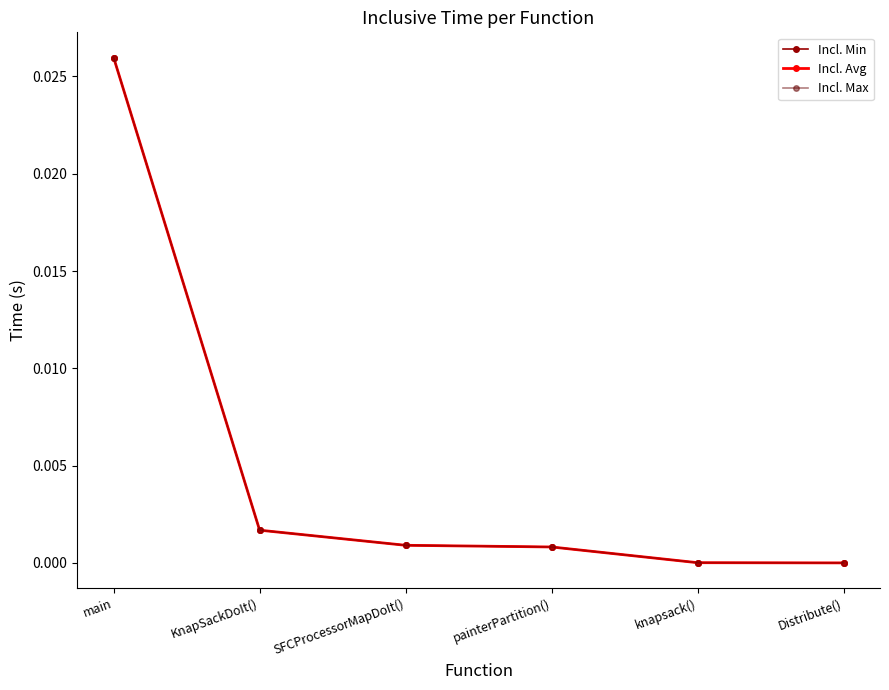

Does the chart have visible grid lines?

No